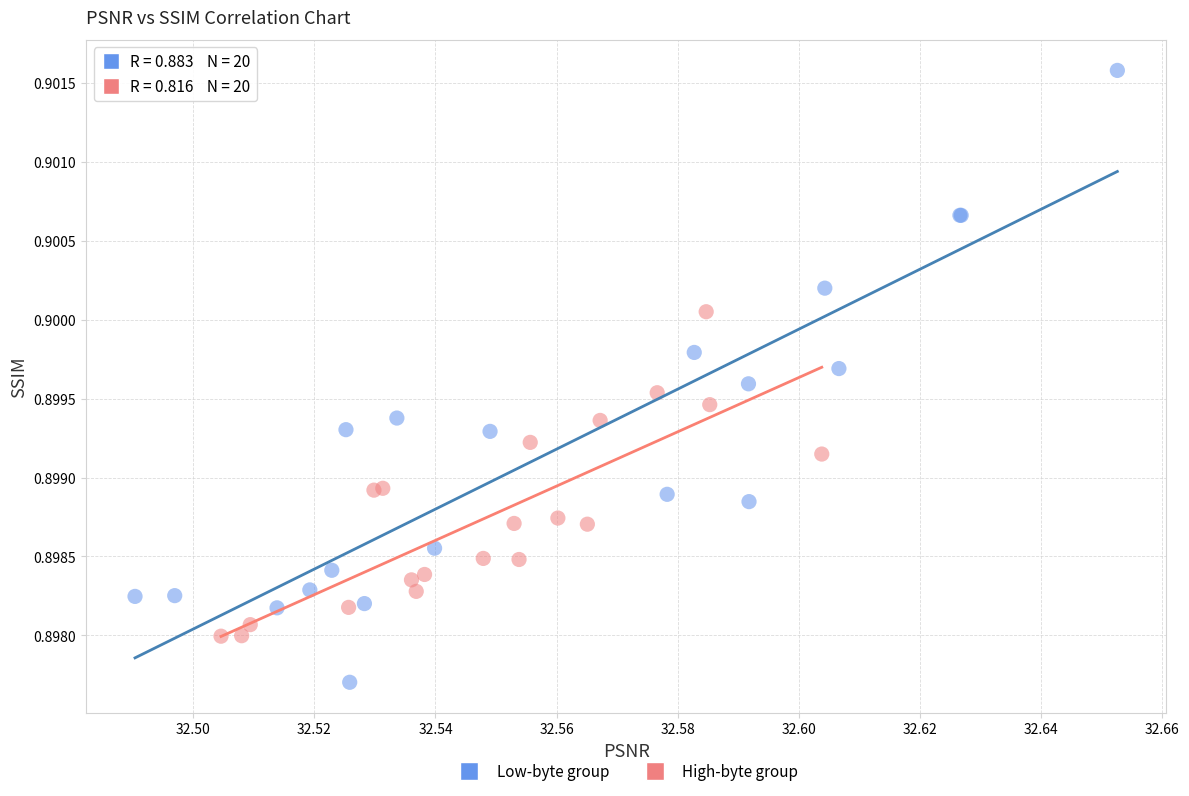

Which series contains the highest Y value?

Low-byte group